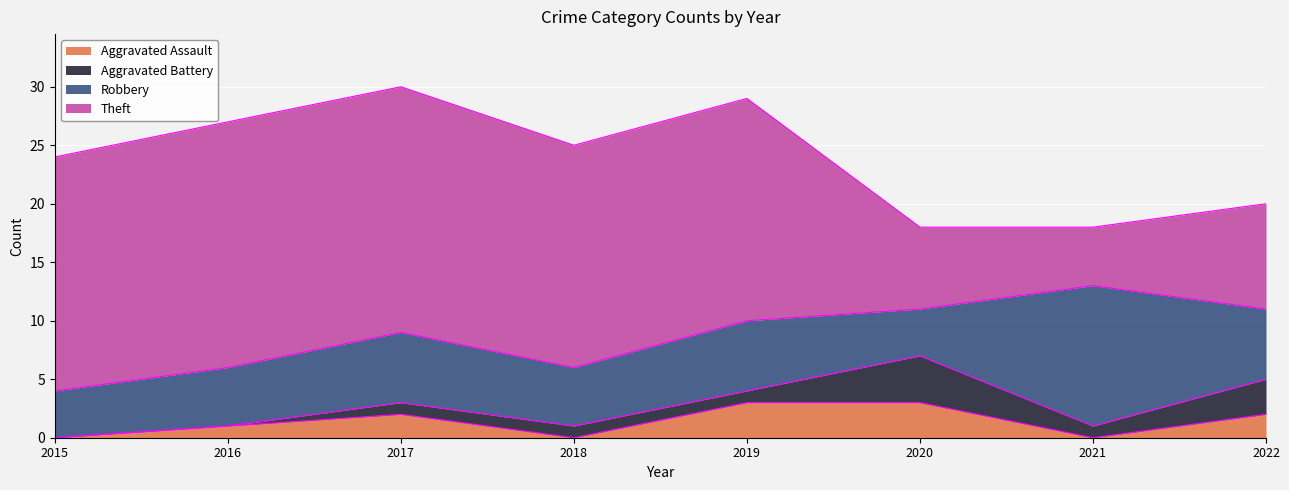

True or false: Aggravated Battery has more than 0 interior local peaks.

True